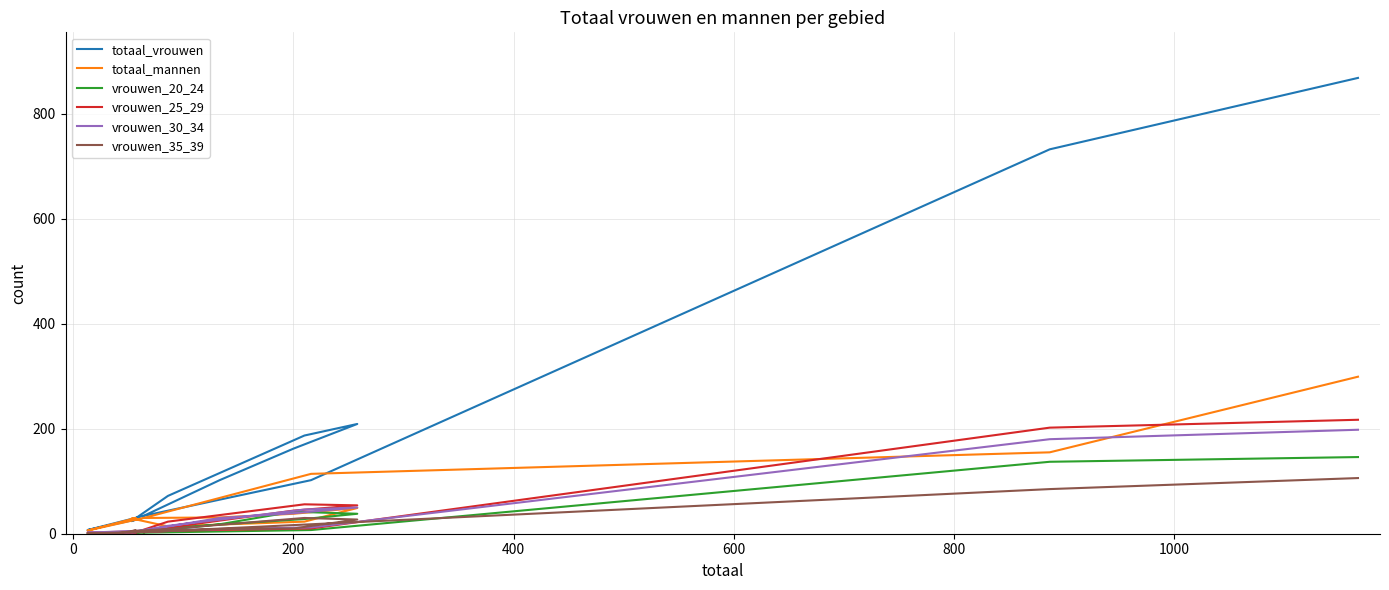

What value does the vrouwen_30_34 series have at 200?

12